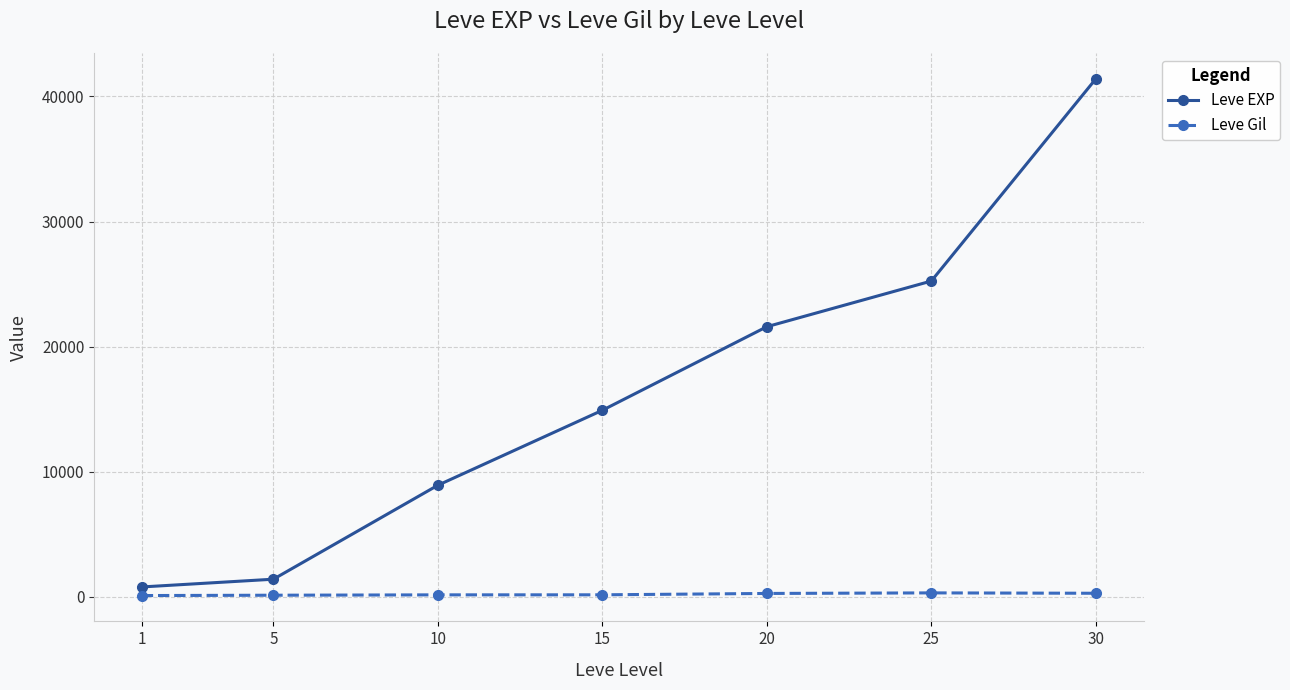

True or false: Leve EXP and Leve Gil cross at least once.

False